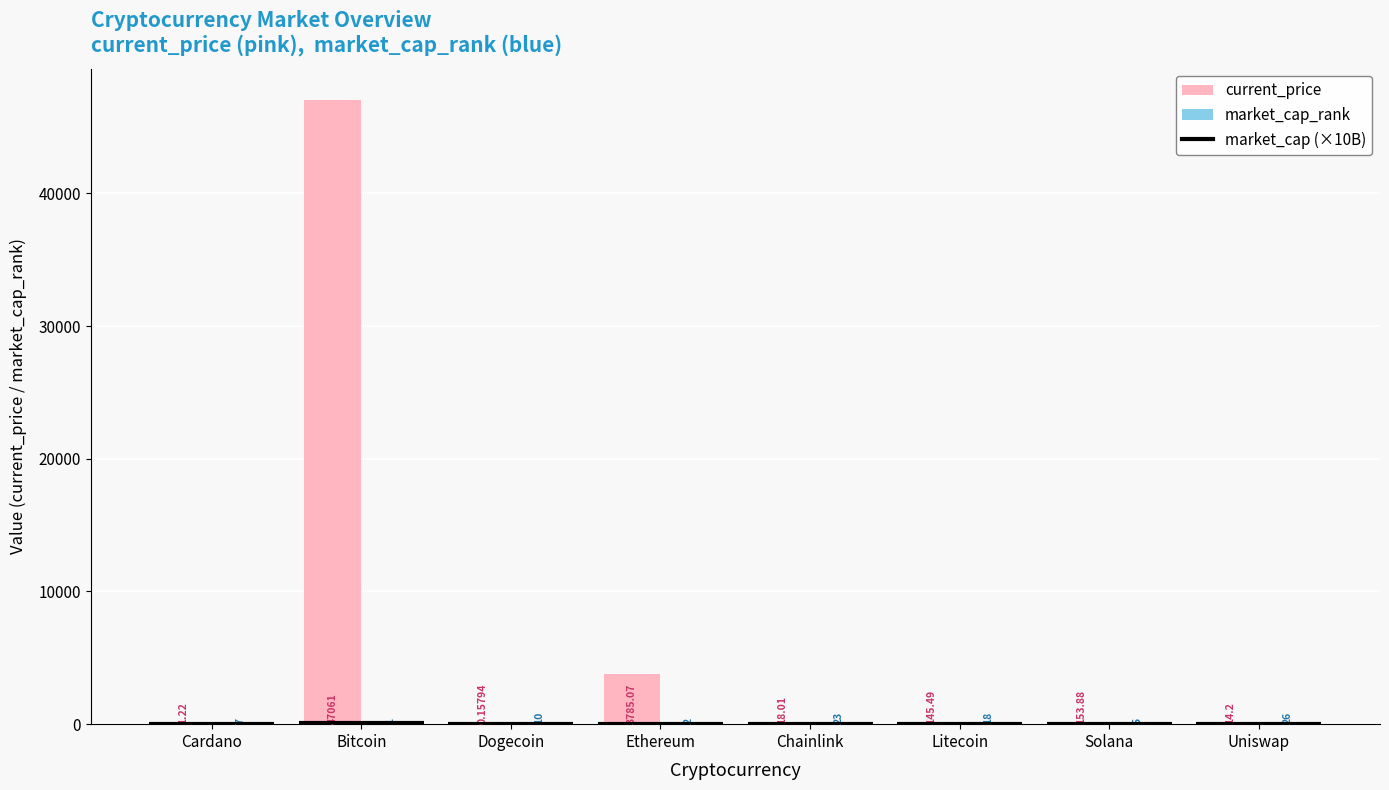

Reading right to left, extract all data points from this chart.

current_price: 14.2	153.9	145.5	18.0	3785.1	0.2	47061.0	1.2
market_cap_rank: 26.0	5.0	18.0	23.0	2.0	10.0	1.0	7.0